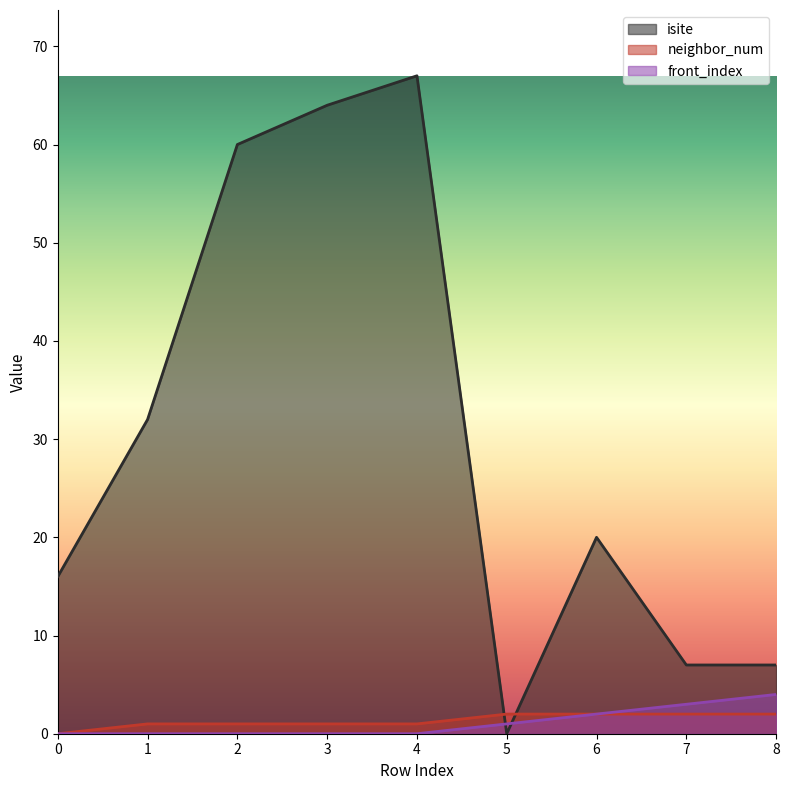

Which series has the largest total across all categories?

isite